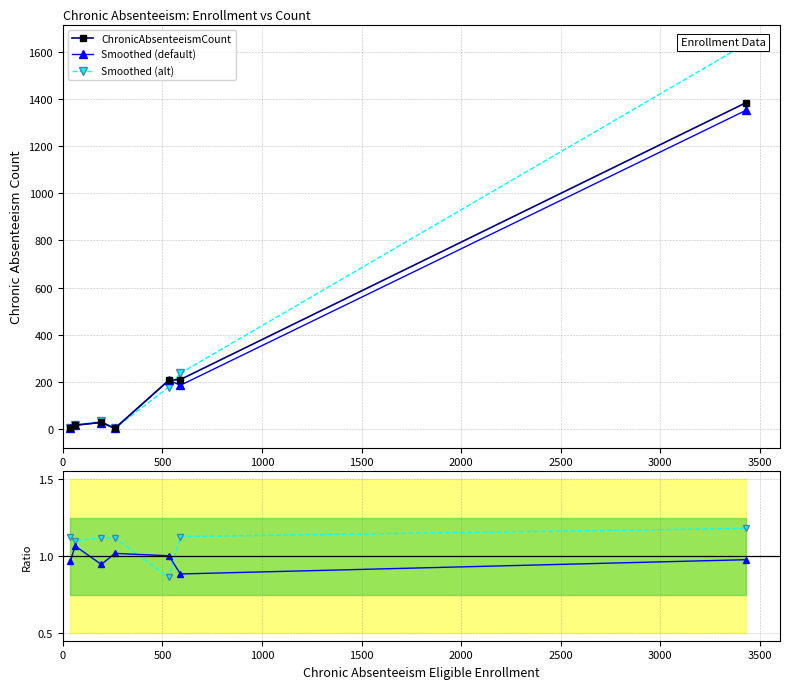

Which series has the largest range (max minus min)?

Smoothed (alt)